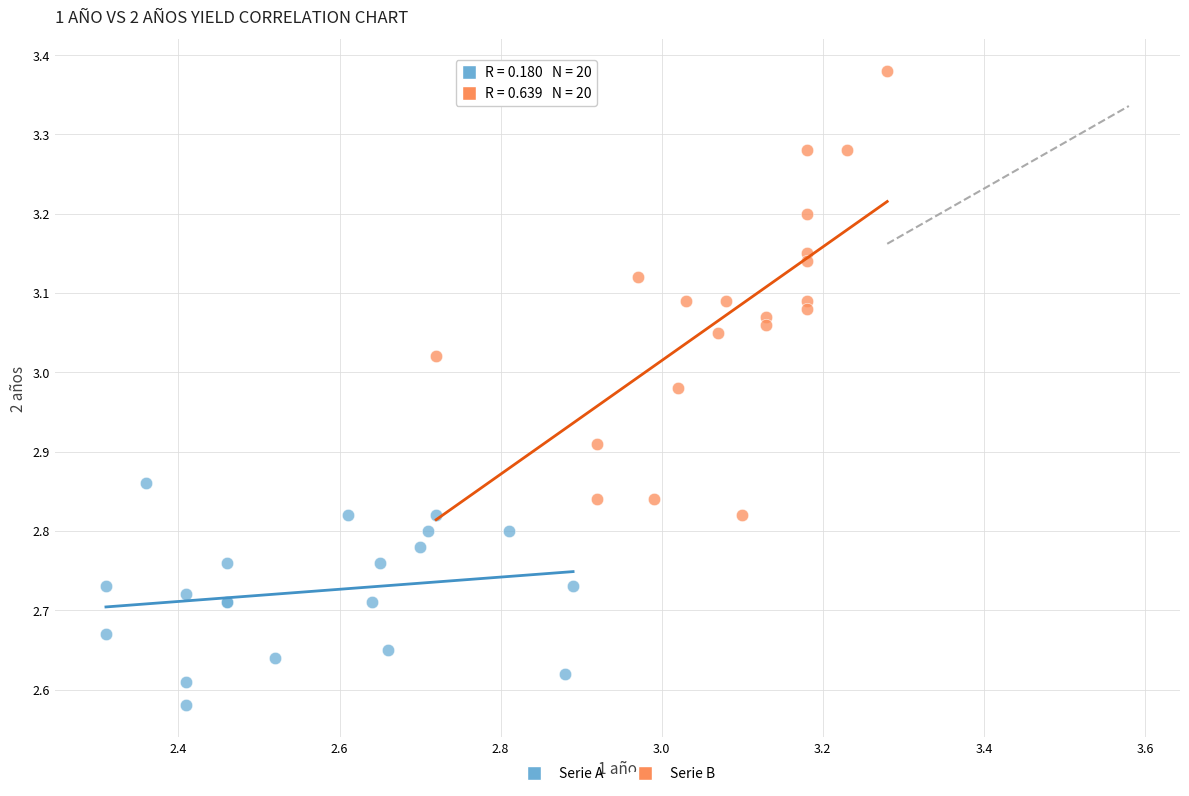

Which series has the largest Y range (max minus min)?

Serie B